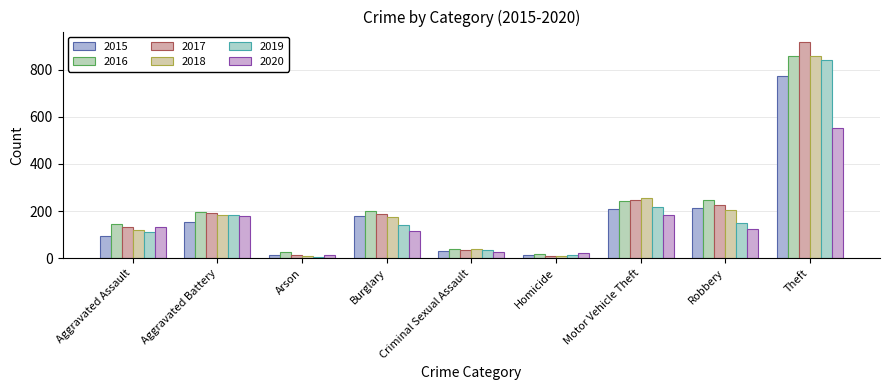

How many bars are there in total?

54